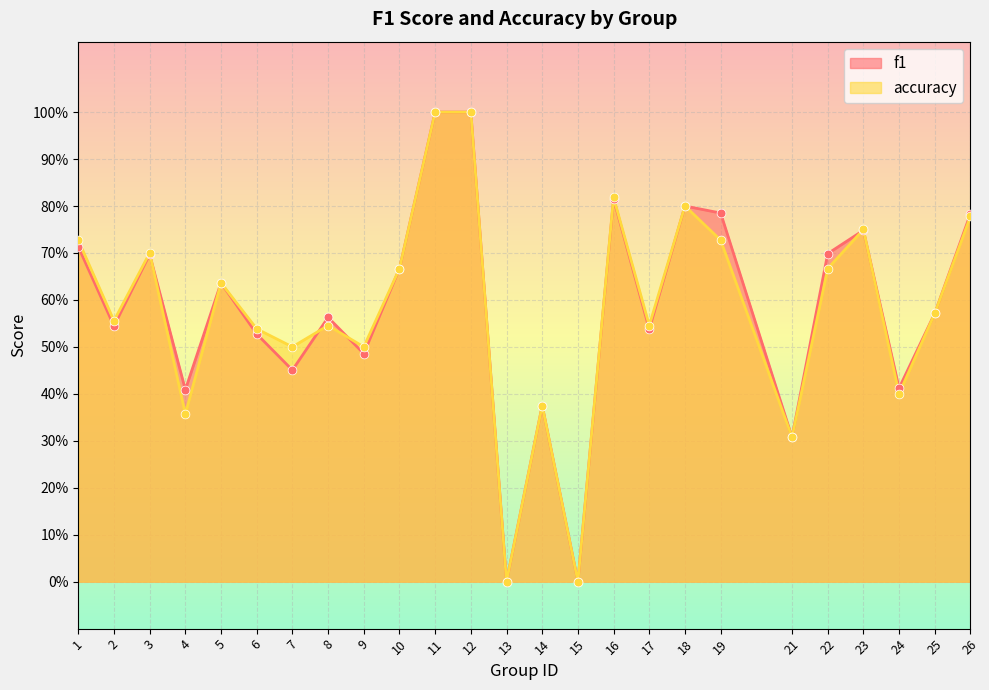

What are all the series names shown in the legend?

f1, accuracy